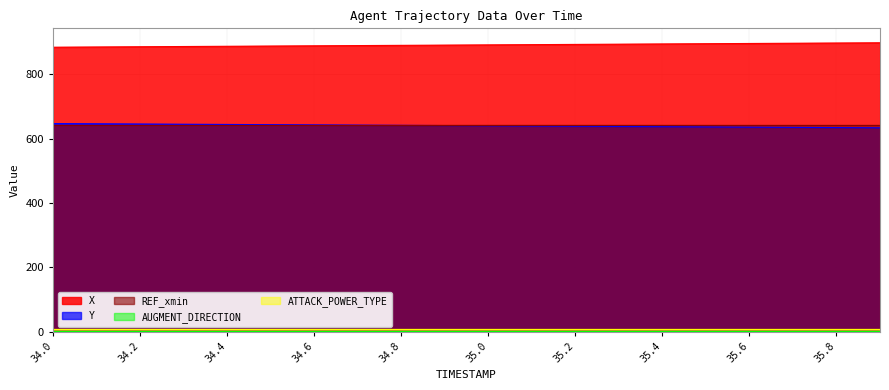

What is the approximate value of ATTACK_POWER_TYPE at 34.2?

10.0